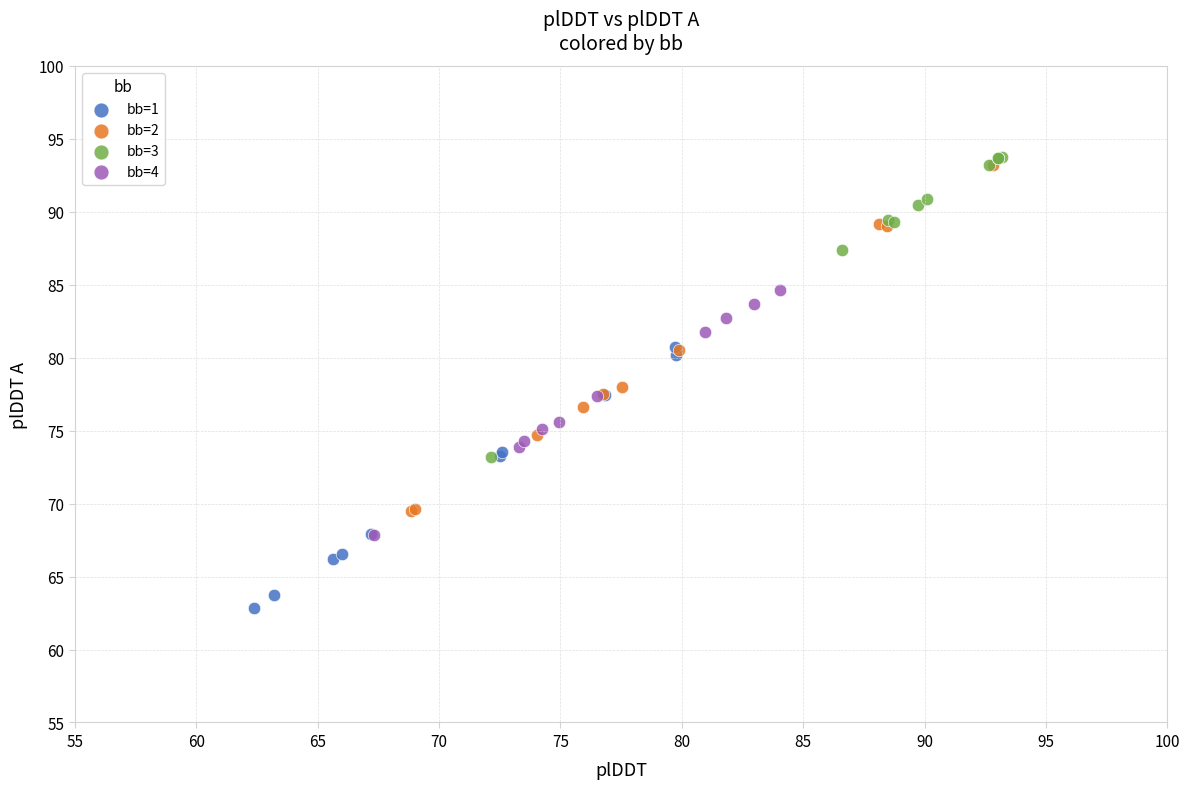

Which series has the largest Y range (max minus min)?

bb=2